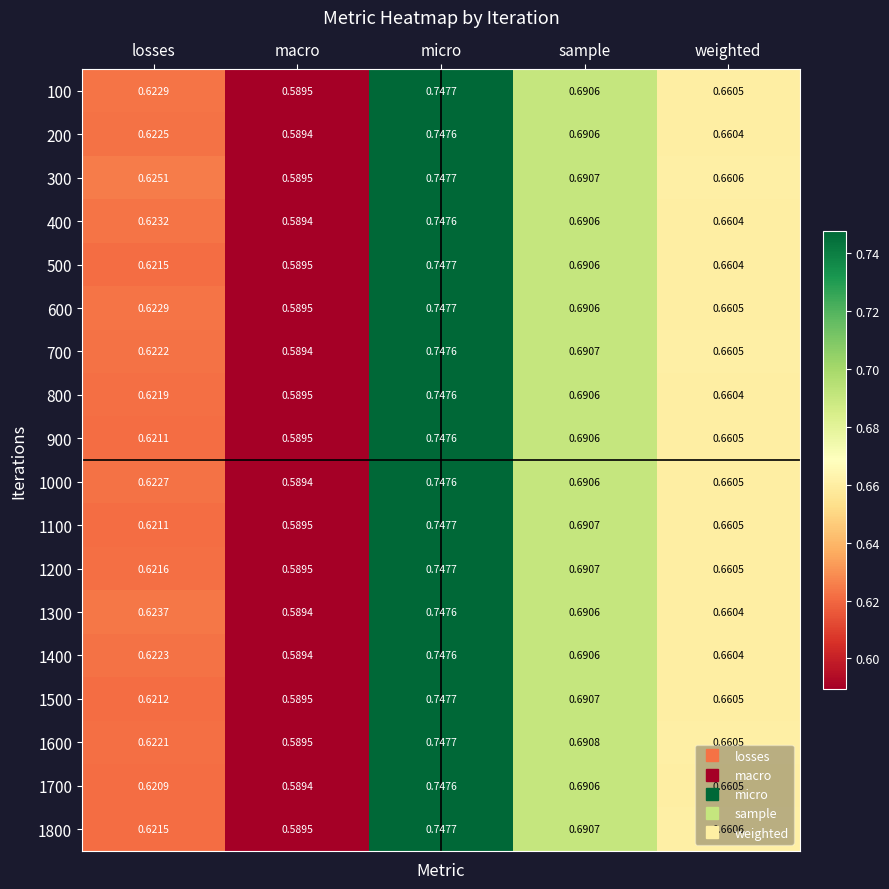

At which label is 1700 closest to 0?

macro